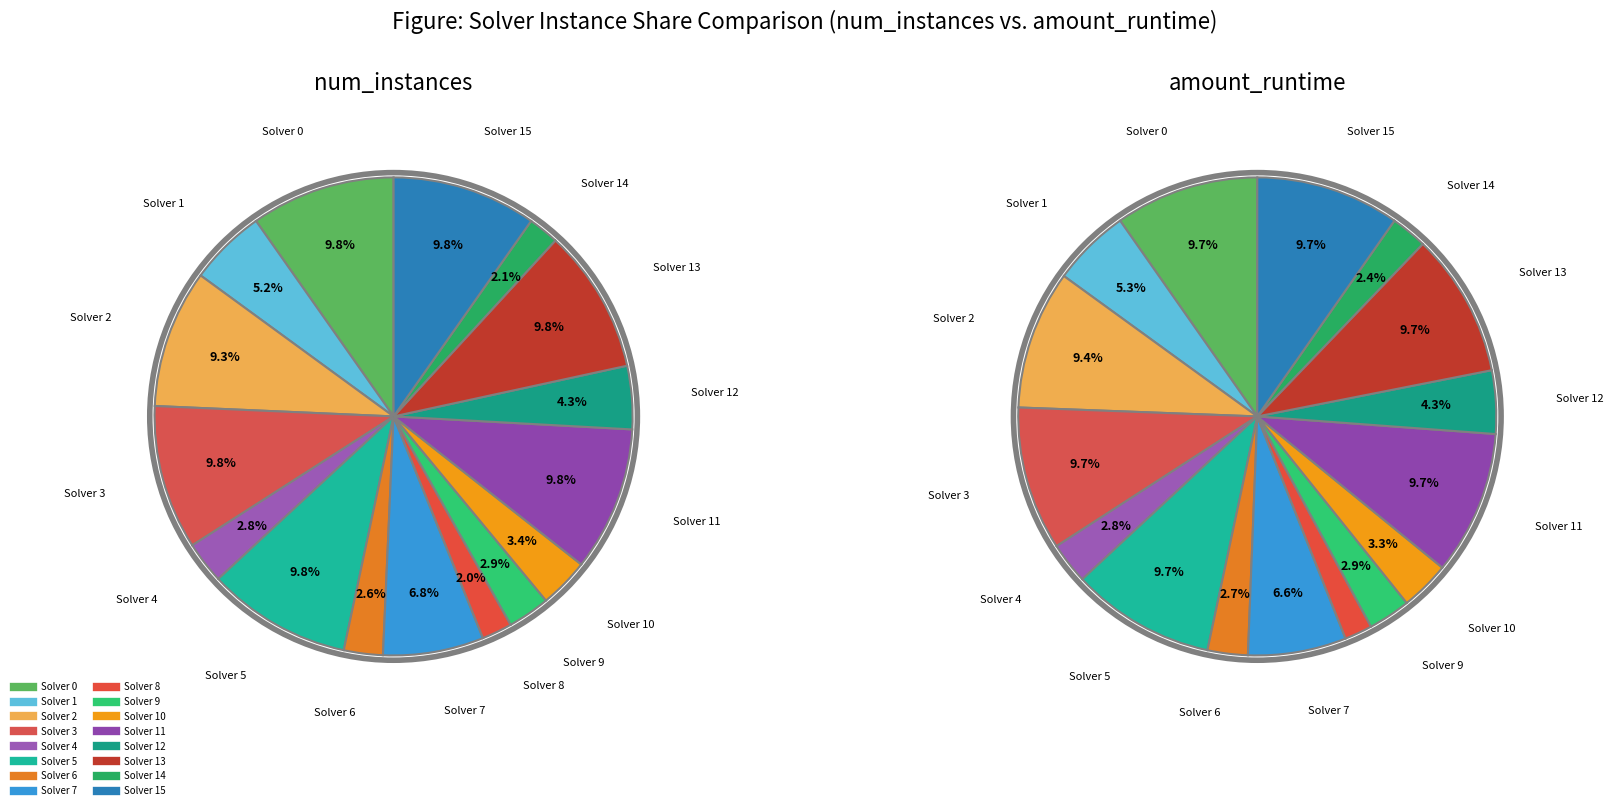

What is the smallest slice in the pie chart?

Solver 8